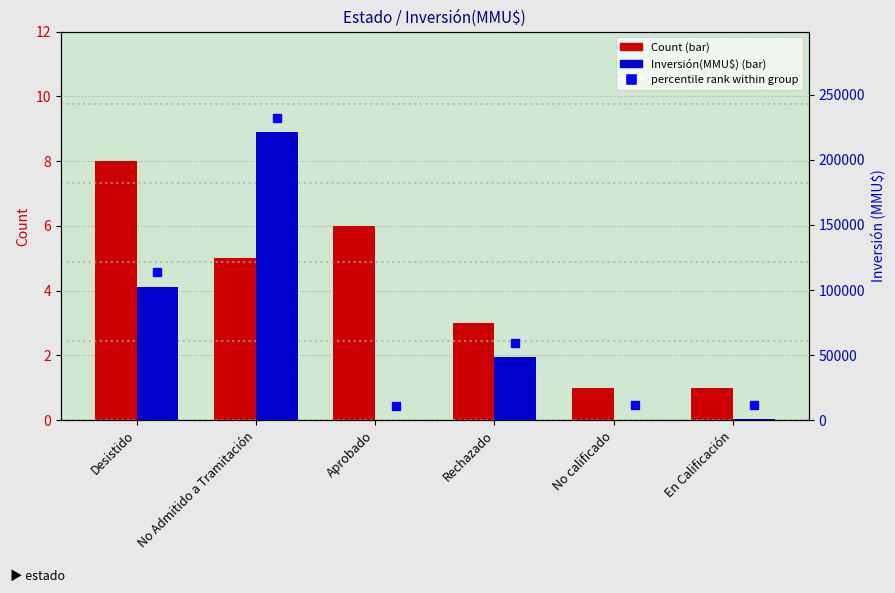

Which category has the highest value in the Inversión(MMU$) series?

No Admitido a Tramitación